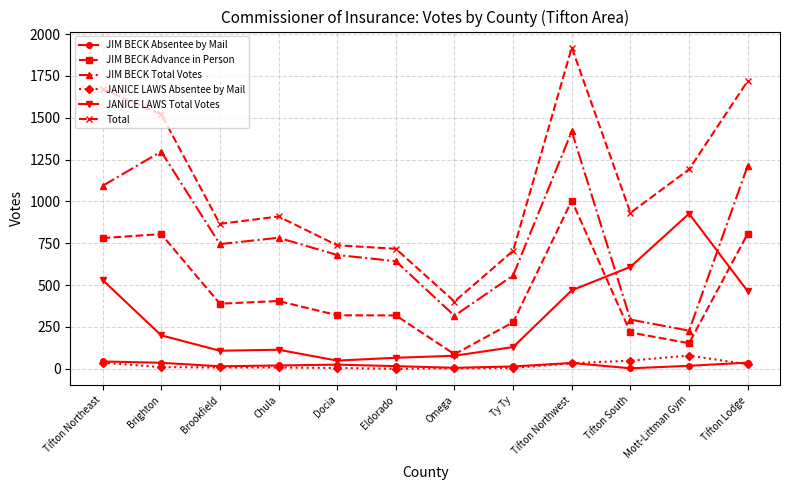

Which series has the largest range (max minus min)?

Total